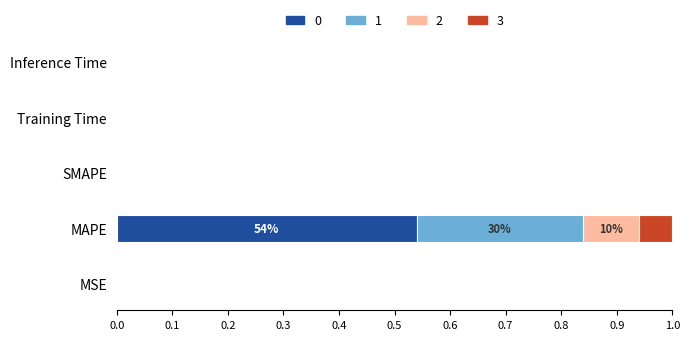

The 0 series shows 0.0 at Training Time. True or false?

True